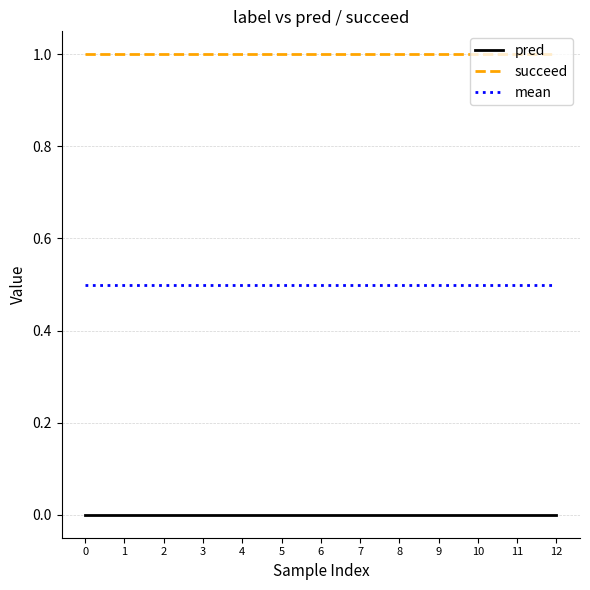

What are all the series names shown in the legend?

pred, succeed, mean